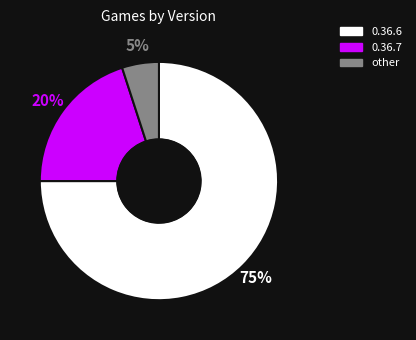

How many slices are in this pie chart?

3